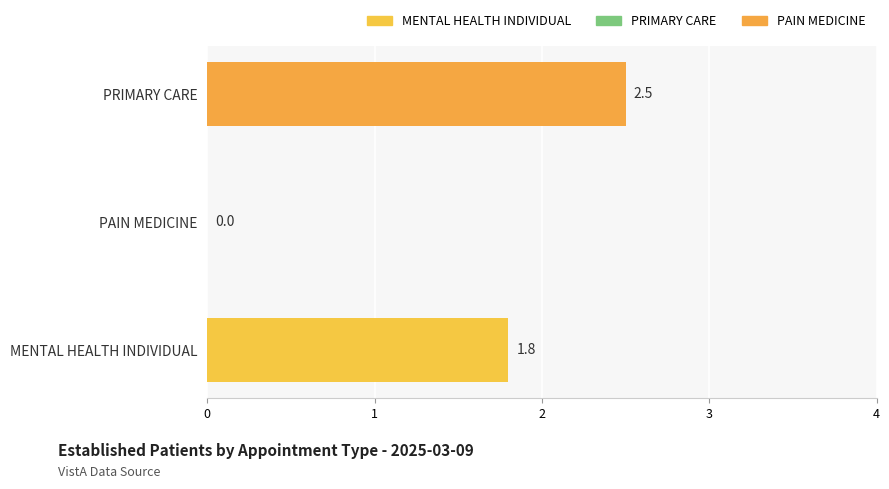

Reading top to bottom, list all the values displayed in this chart.

PRIMARY CARE=2.5	PAIN MEDICINE=0.0	MENTAL HEALTH INDIVIDUAL=1.8